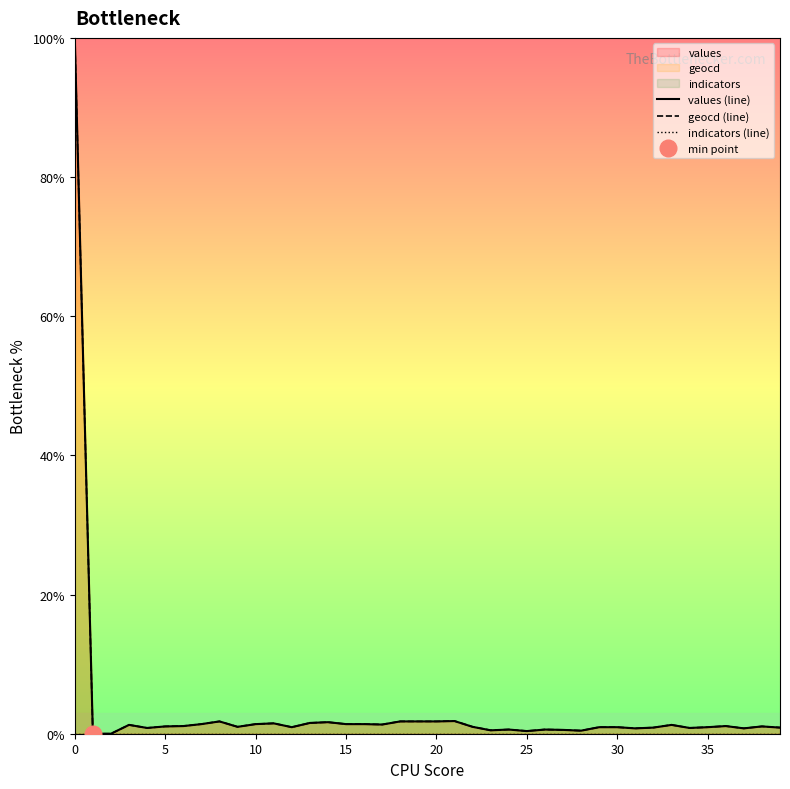

How many lines are shown in the chart?

3